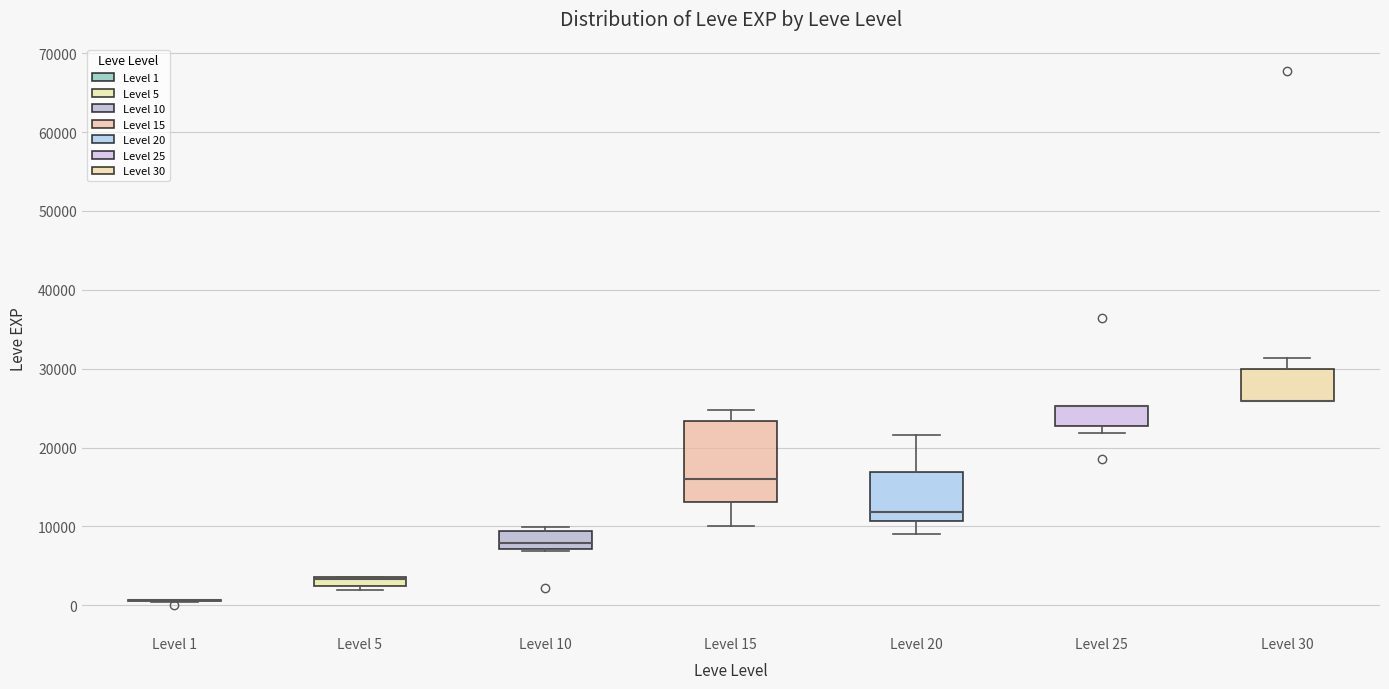

Where is the lower edge of the box for Level 25 on the y-axis? The values are not printed on the chart, so give them approximately, as read against the axis.

23000